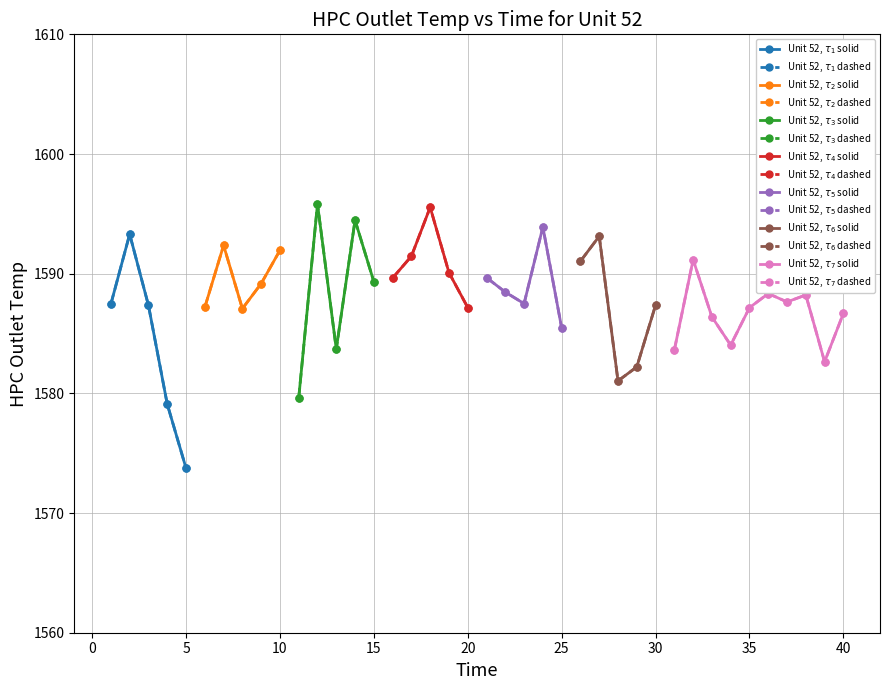

What is the difference between the Unit 52 HPC Outlet Temp values at 26 and 10?

0.9